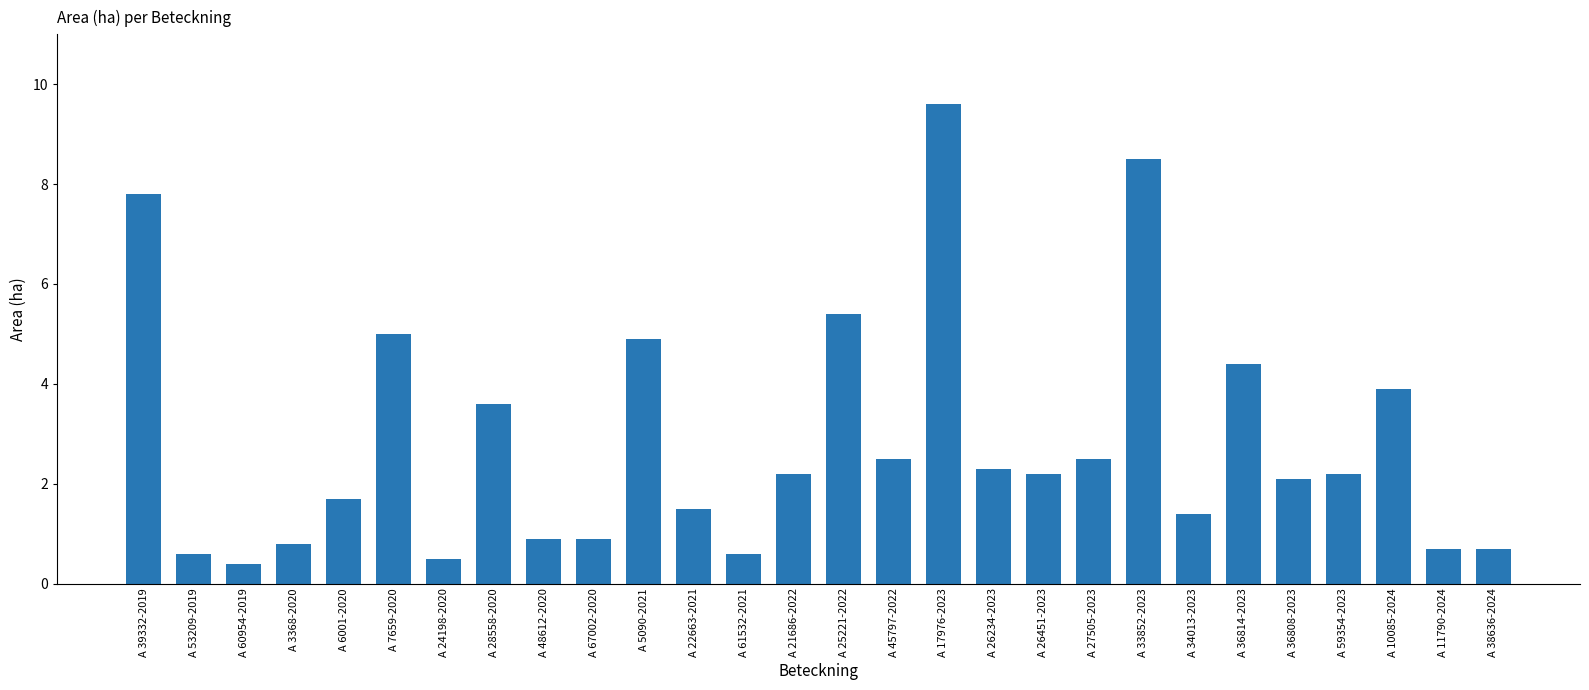

Which category has the highest value across all series?

A 17976-2023